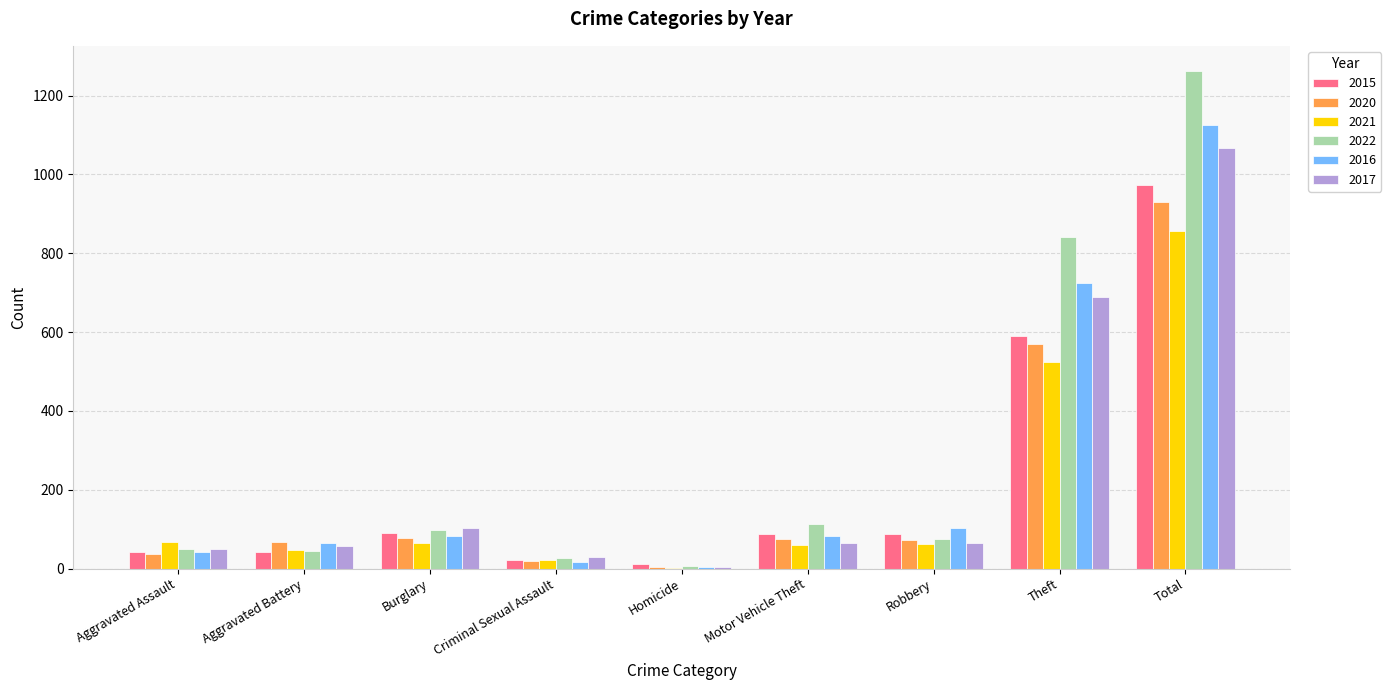

Which category has the highest value in the 2016 series?

Total